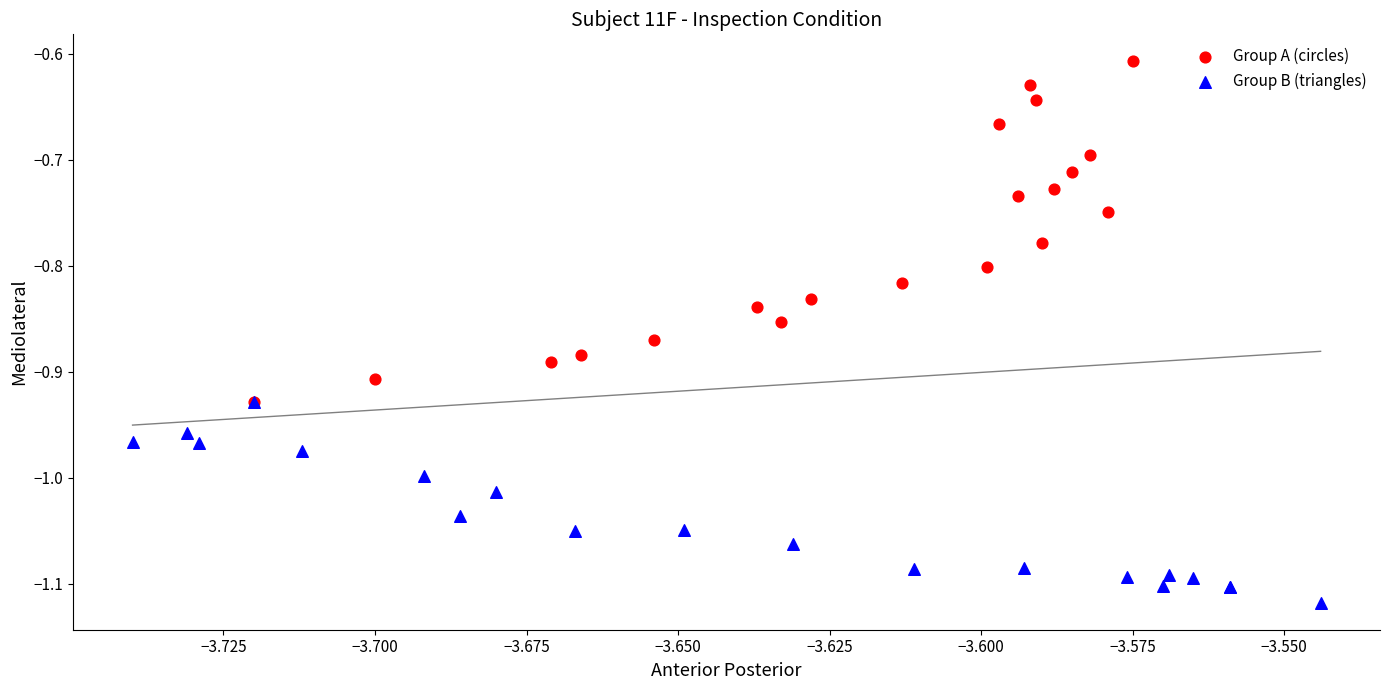

Which series has the widest spread of Y values?

Group A (circles)